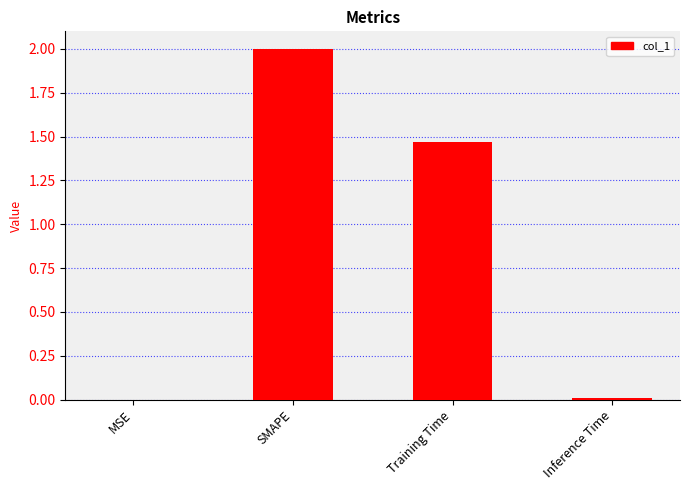

Count the number of values greater than 1.

2